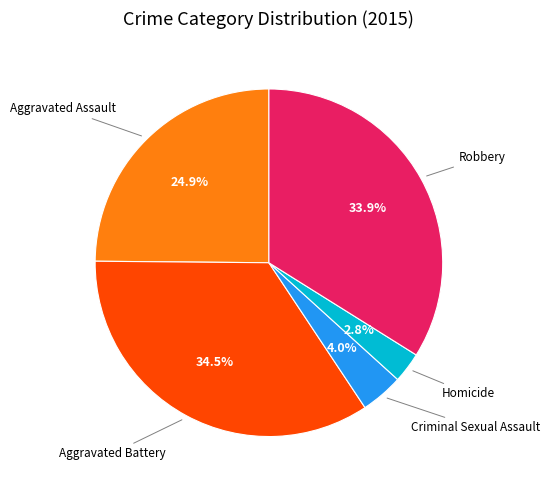

Does any single category account for the majority?

No